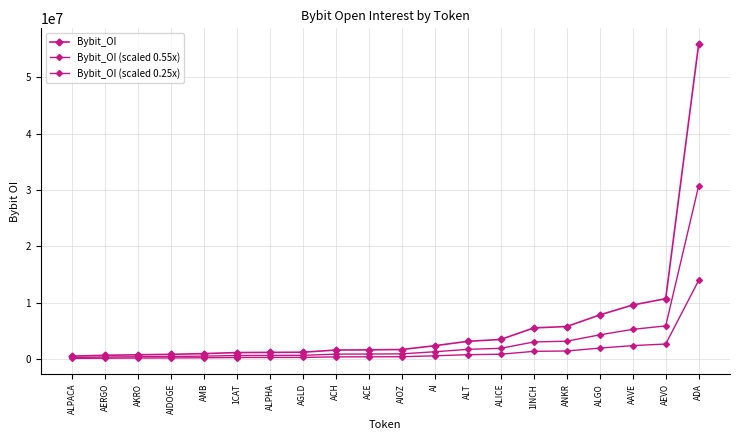

What is the sum of all Bybit_OI (scaled 0.55x) values?

64273460.4